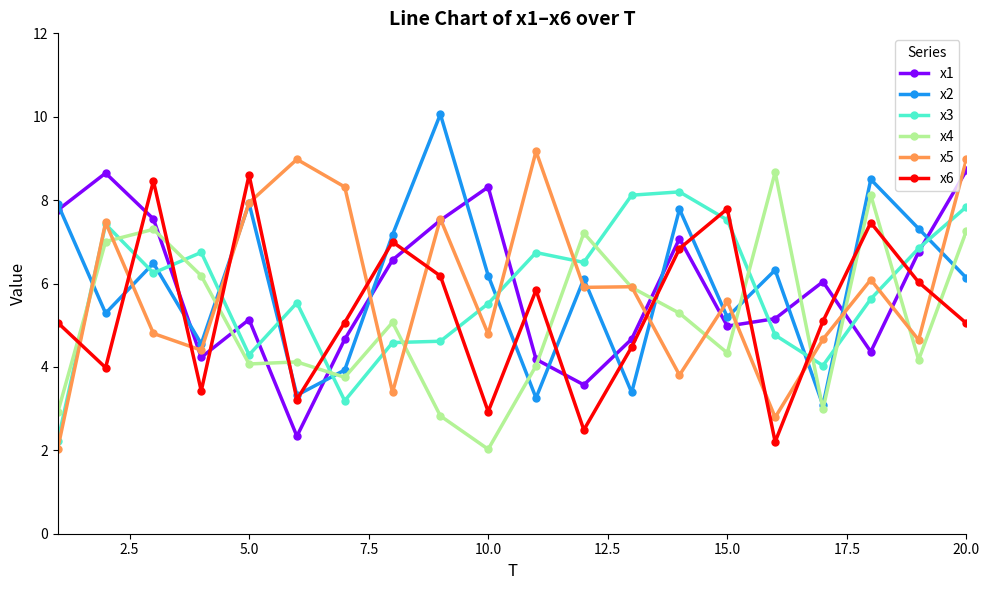

What is the minimum value for x6?

2.2